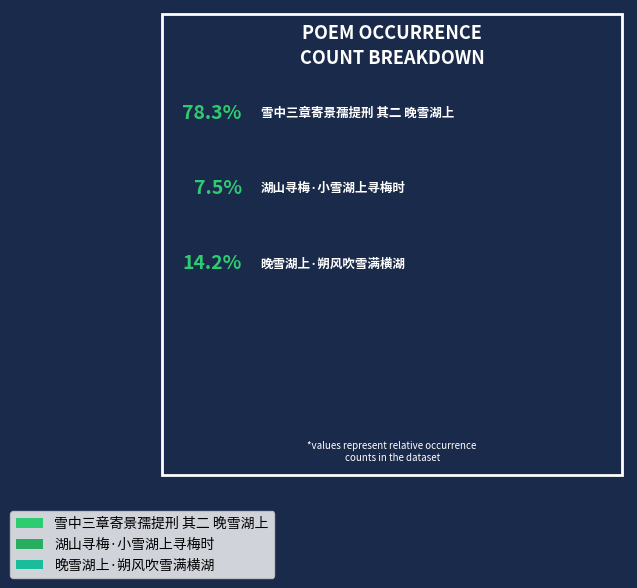

Count the number of slices in the pie.

3